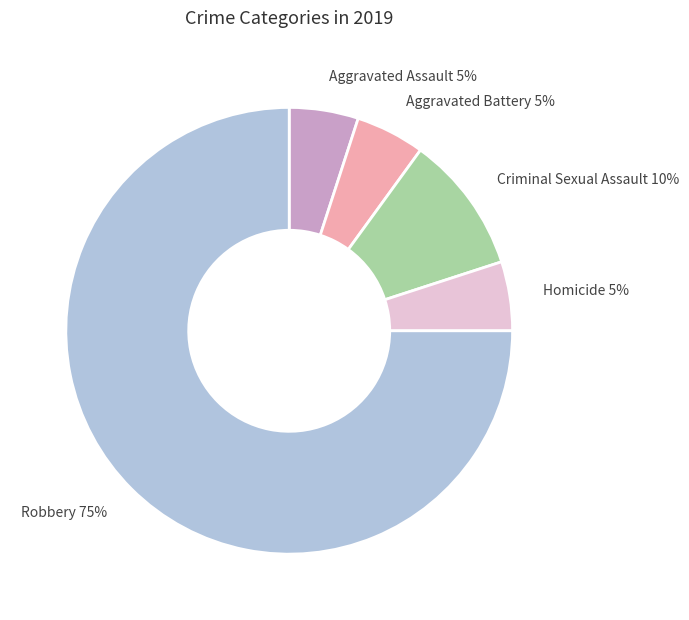

Count the number of slices in the pie.

5